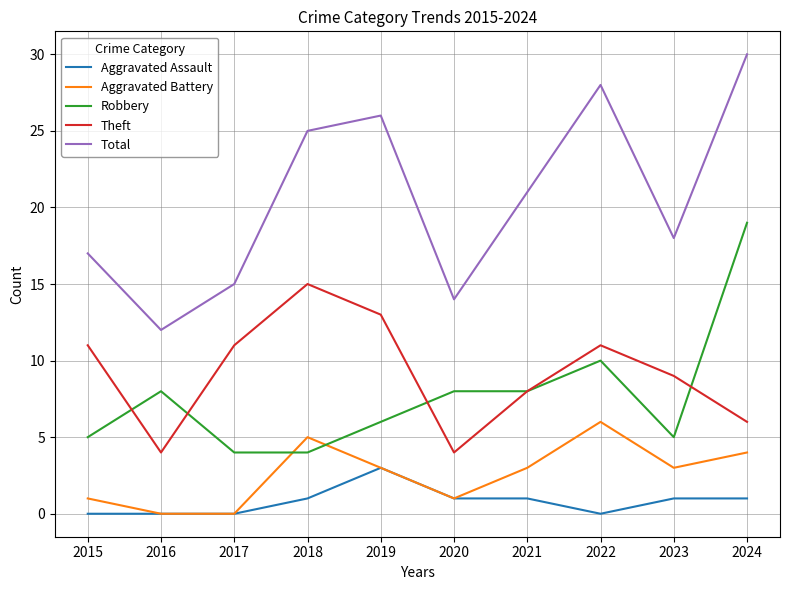

What is the greatest value displayed?

30